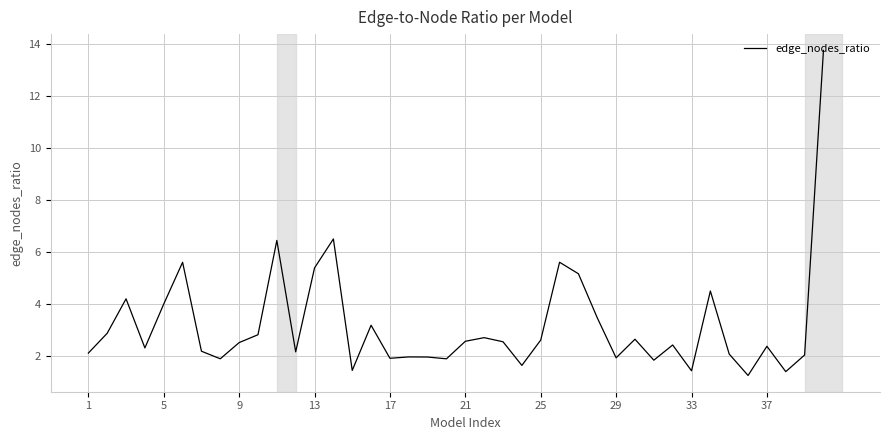

What is the difference between the maximum and minimum values?

12.5